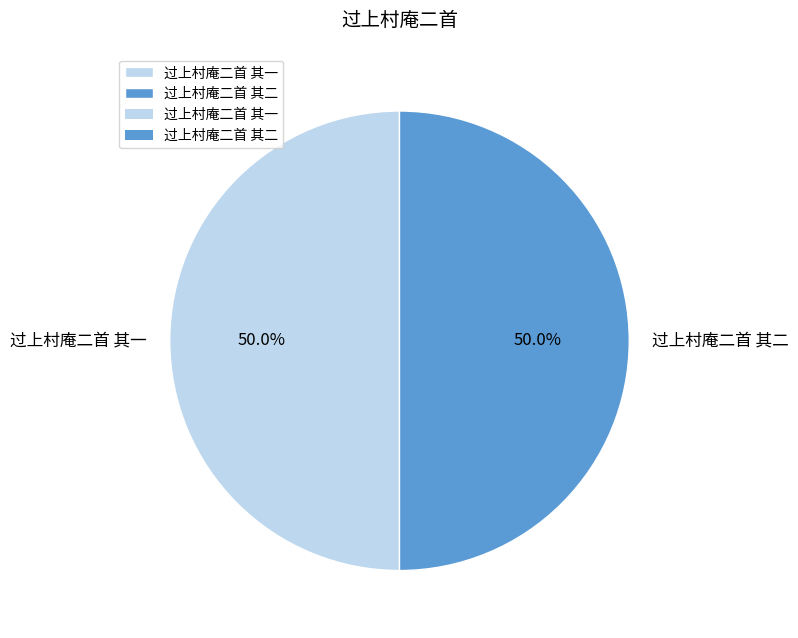

Approximately how many times larger is the value at 过上村庵二首 其一 compared to 过上村庵二首 其二?

1.0